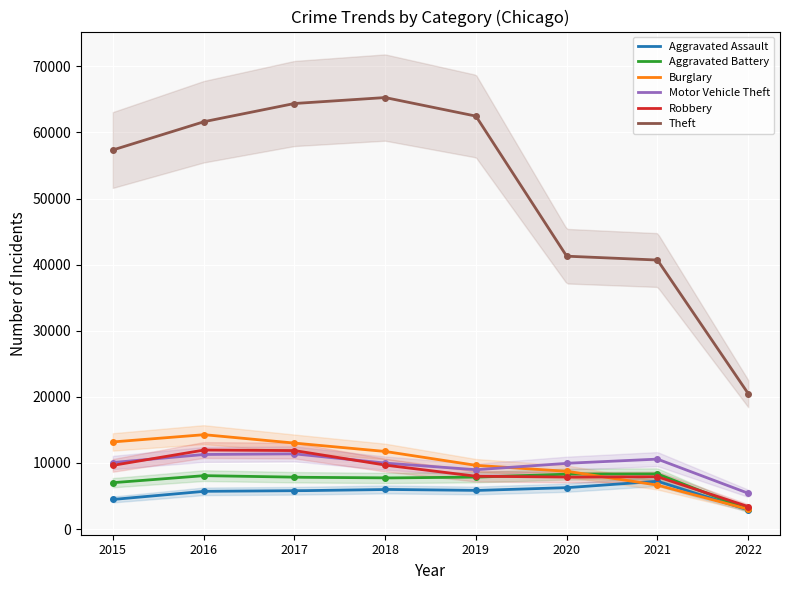

Is the value of Aggravated Assault at 2018 greater than the value of Aggravated Battery at 2022?

Yes